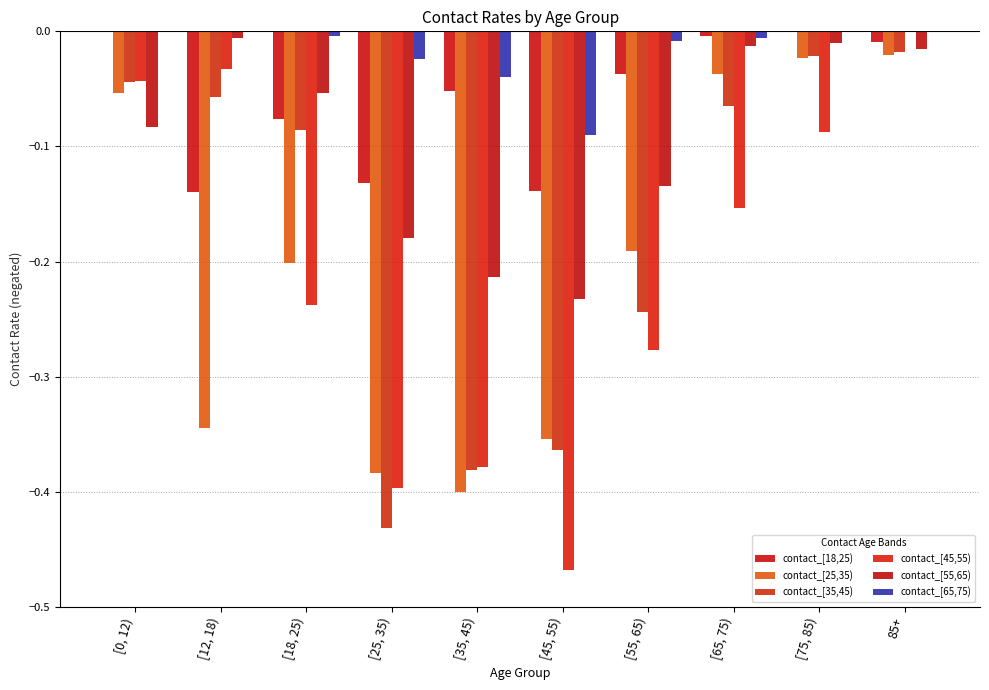

How many distinct data groups are displayed?

6